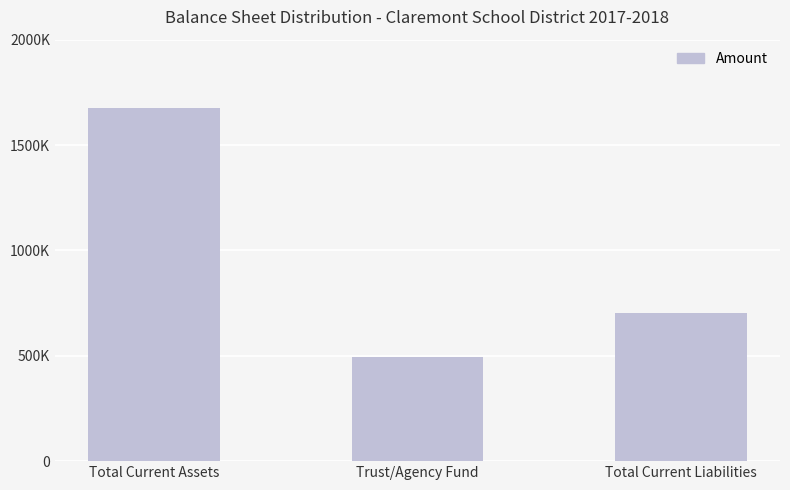

Reading left to right, list all the values displayed in this chart.

Total Current Assets=1677994	Trust/Agency Fund=494009	Total Current Liabilities=702760